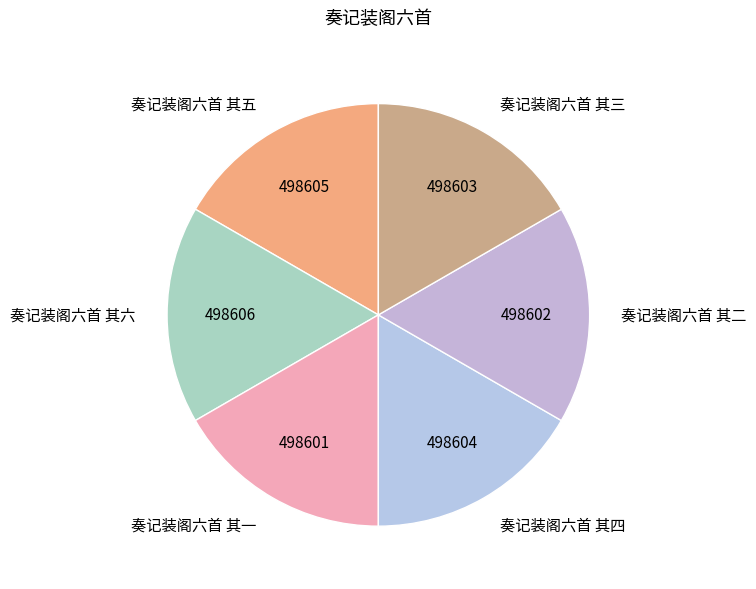

The 奏记装阁六首 其二 slice represents 2% of the pie. True or false?

False